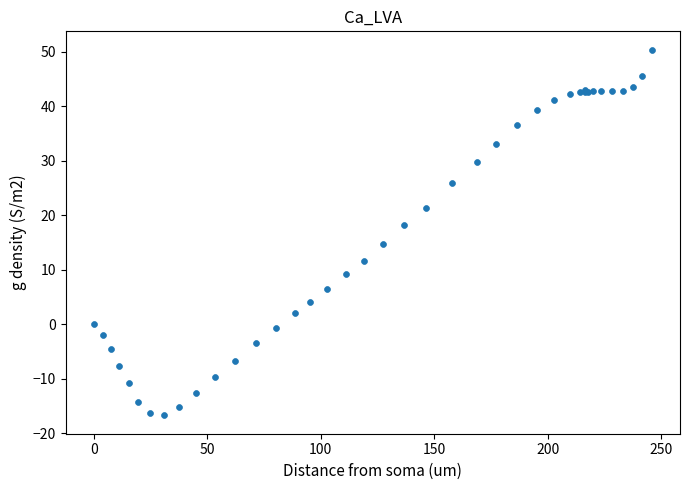

What Y value in the scatter plot is closest to 16?

14.7